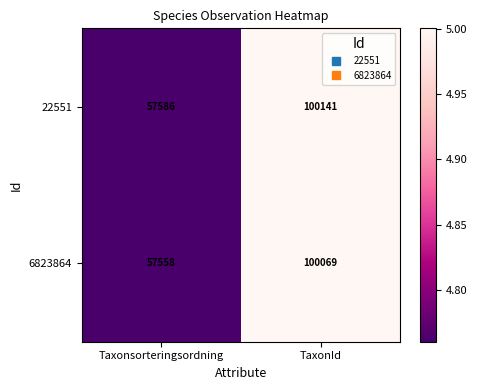

At Taxonsorteringsordning, list the series in order from smallest to largest.

6823864, 22551